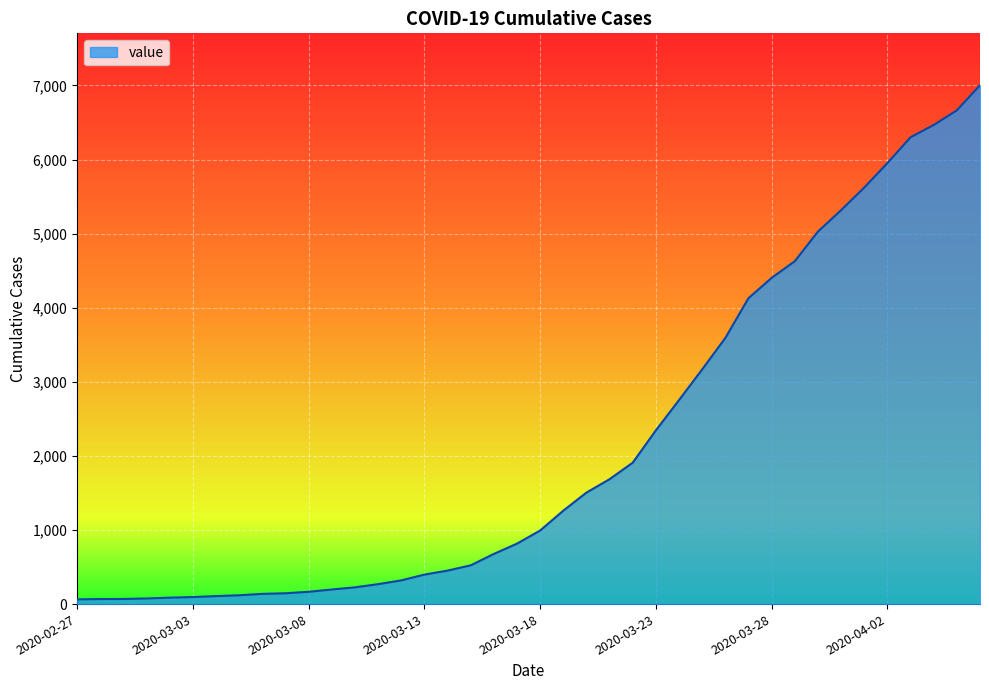

What is the sum of all values?

85740